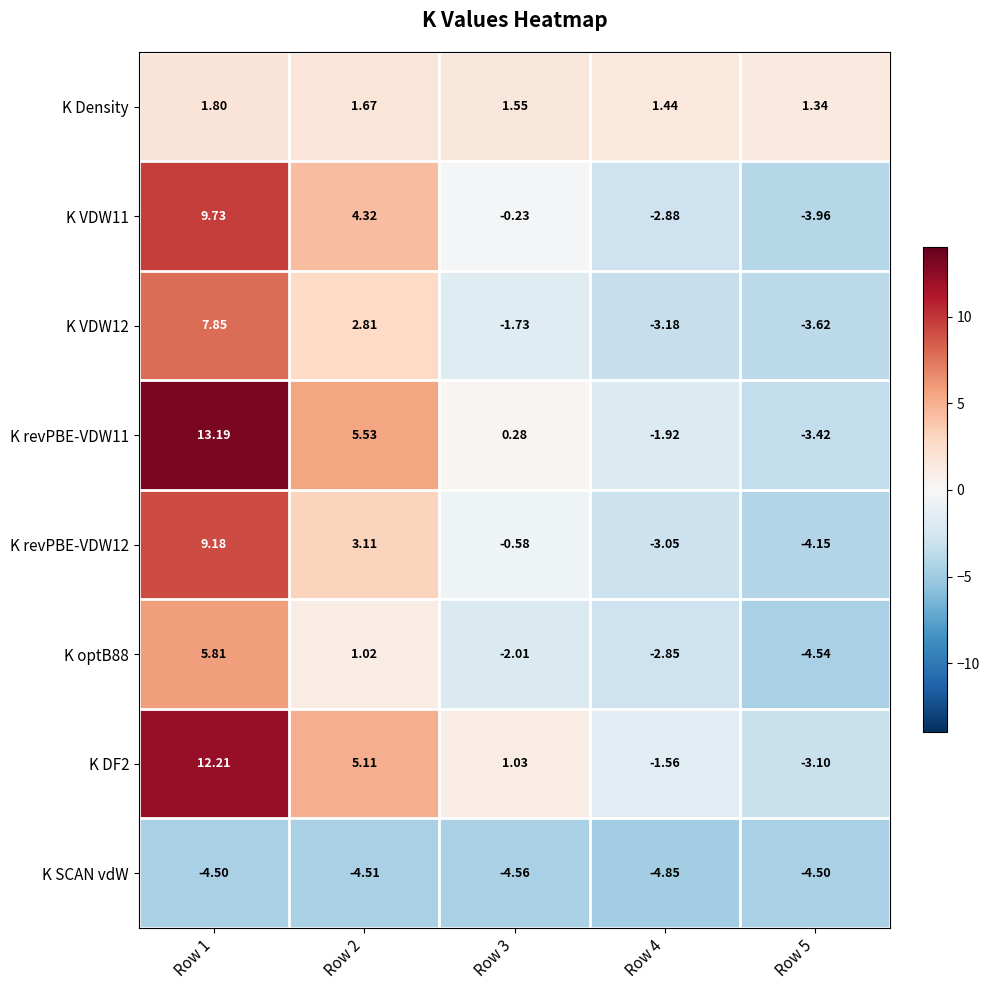

Rank the series by their maximum value, from highest to lowest.

K revPBE-VDW11, K DF2, K VDW11, K revPBE-VDW12, K VDW12, K optB88, K Density, K SCAN vdW